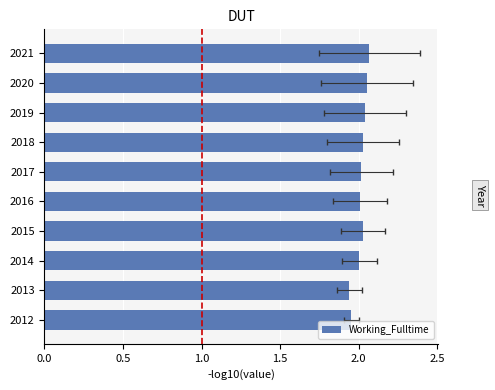

Is it true that the value at 2019 is 2.0?

True